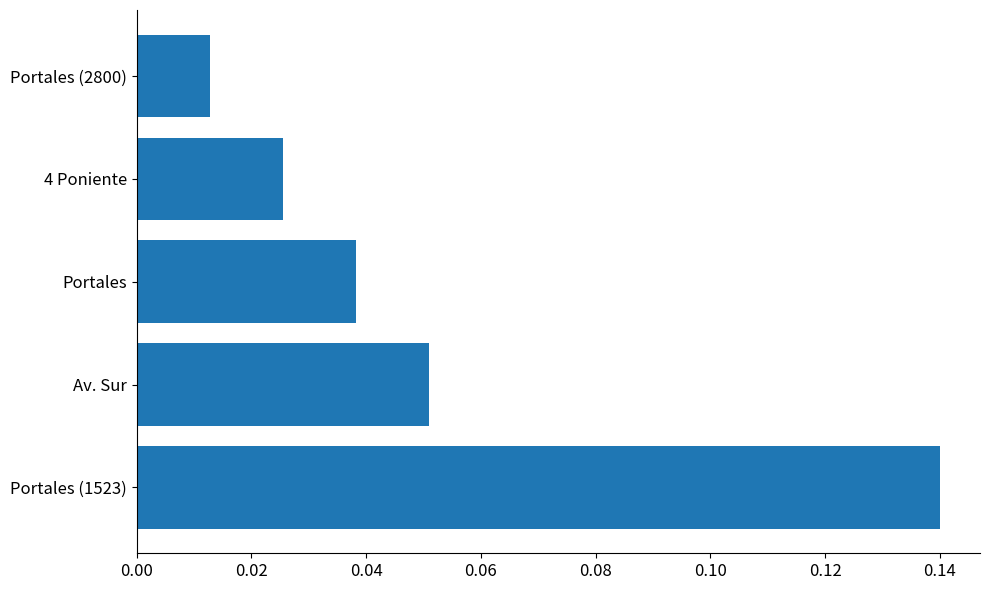

Rank the categories by value from highest to lowest.

Portales (1523), Av. Sur, Portales, 4 Poniente, Portales (2800)